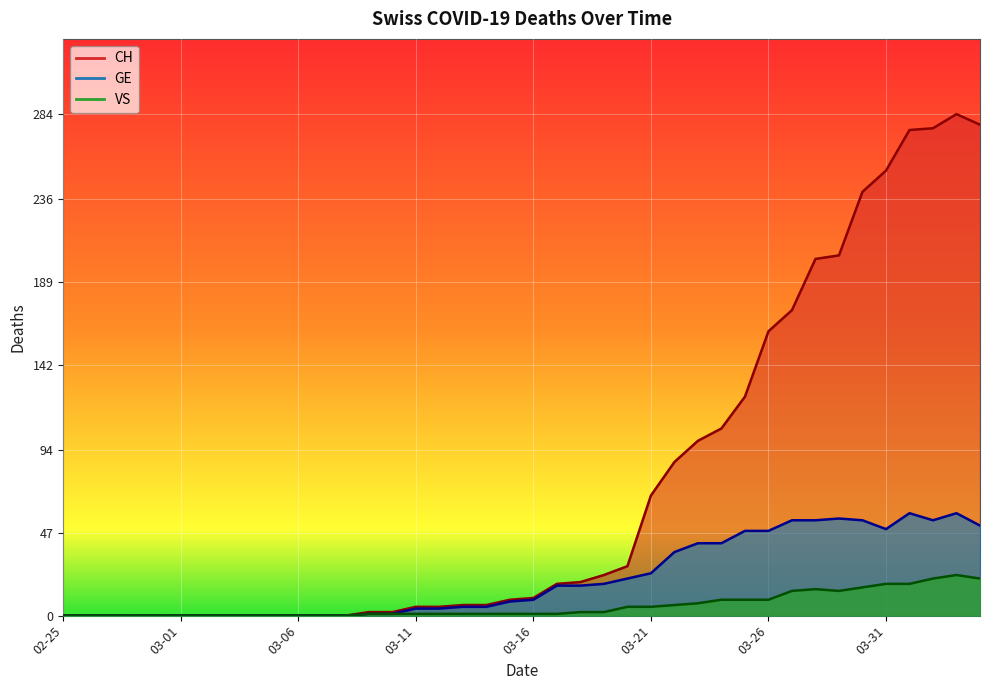

True or false: VS and CH intersect in this chart.

False